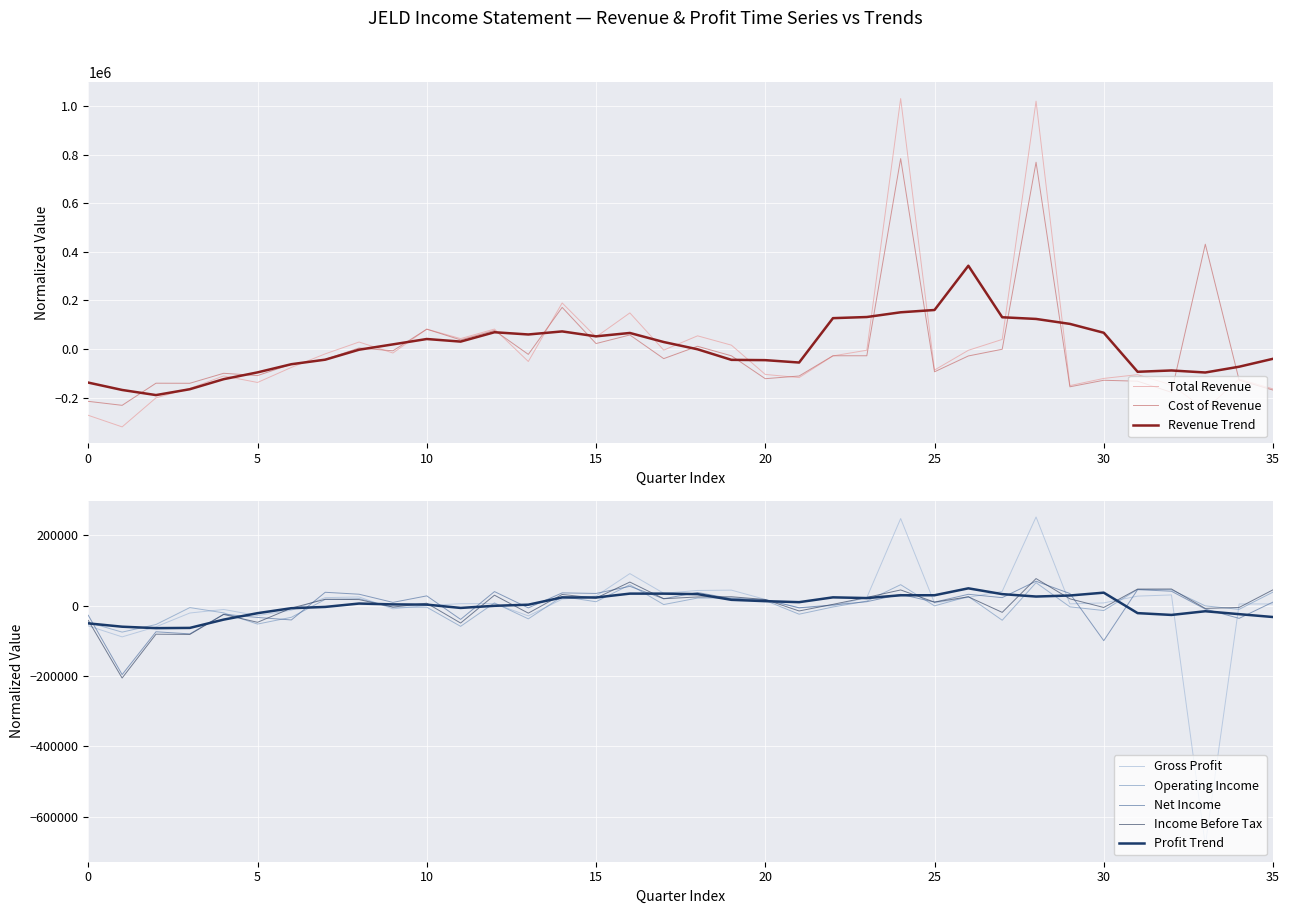

Reading left to right, transcribe all the data shown in this chart.

Total Revenue: -273338.9	-321038.9	-201338.9	-162338.9	-111038.9	-137938.9	-75938.9	-20038.9	28761.1	-16538.9	81961.1	42961.1	82161.1	-51438.9	189861.1	49561.1	148761.1	-4638.9	54261.1	15861.1	-104738.9	-117838.9	-28438.9	-5038.9	1032161.1	-86738.9	-5338.9	39461.1	1021561.1	-150838.9	-121238.9	-105738.9	-148238.9	-249138.9	-123838.9	-164538.9
Gross Profit: -57566.7	-88866.7	-60266.7	-21066.7	-10966.7	-28366.7	-13166.7	22633.3	24633.3	-9166.7	233.3	5433.3	5733.3	-29266.7	18333.3	27133.3	90933.3	35033.3	43033.3	43933.3	17633.3	-6566.7	-566.7	22833.3	247333.3	7233.3	23333.3	40533.3	251733.3	4933.3	7633.3	26933.3	30333.3	-681066.7	4633.3	4733.3
Operating Income: -47733.3	-75333.3	-53733.3	-5633.3	-20633.3	-52433.3	-33233.3	17466.7	19666.7	-4433.3	-4533.3	-58933.3	7666.7	-37633.3	25666.7	10966.7	59266.7	2966.7	21466.7	21666.7	14566.7	-24433.3	-3933.3	12766.7	59466.7	-733.3	25866.7	-41633.3	65166.7	-3533.3	-14033.3	45966.7	45066.7	-833.3	-10633.3	38366.7
Net Income: -27469.4	-196069.4	-74369.4	-80369.4	-24469.4	-33669.4	-40769.4	37830.6	32330.6	9130.6	27630.6	-39169.4	39830.6	-6469.4	36130.6	34530.6	54730.6	19530.6	37230.6	19530.6	17130.6	-6169.4	1830.6	11030.6	32130.6	9830.6	32130.6	22630.6	69230.6	34330.6	-99669.4	45330.6	40830.6	-9969.4	-36269.4	10030.6
Cost of Revenue: -215775.0	-232175.0	-140975.0	-141275.0	-100075.0	-109575.0	-62775.0	-42675.0	4125.0	-7375.0	81725.0	37525.0	76425.0	-22175.0	171525.0	22425.0	57825.0	-39675.0	11225.0	-28075.0	-122375.0	-111275.0	-27875.0	-27875.0	784825.0	-93975.0	-28675.0	-1075.0	769825.0	-155775.0	-128875.0	-132675.0	-178575.0	431925.0	-128475.0	-169275.0
Income Before Tax: -42038.9	-205738.9	-81238.9	-81938.9	-25138.9	-47438.9	-7138.9	18061.1	17061.1	-4238.9	6761.1	-49538.9	29561.1	-21438.9	31661.1	21361.1	66861.1	19561.1	24561.1	25161.1	17261.1	-15238.9	3561.1	23261.1	44461.1	9861.1	24961.1	-19238.9	76761.1	19261.1	-5338.9	46961.1	47161.1	-8038.9	-5238.9	44861.1